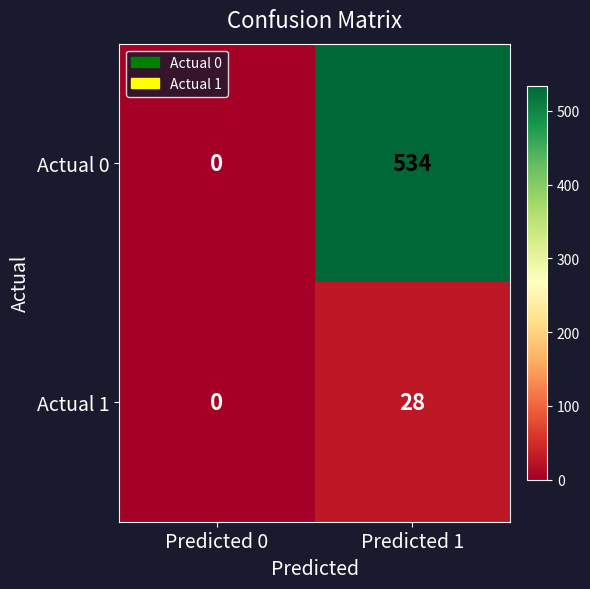

List the series in order of their peak value, highest first.

Actual 0, Actual 1